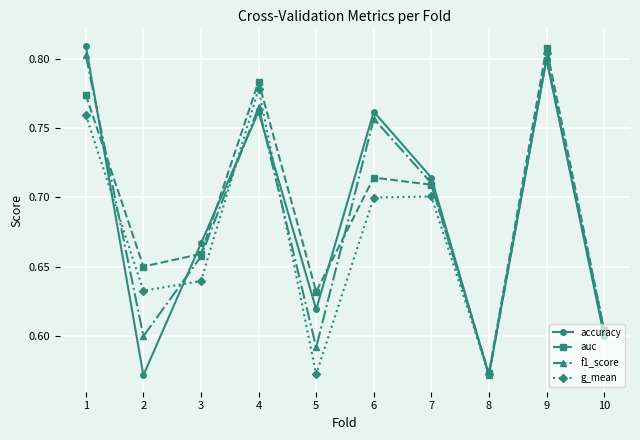

How many distinct data groups are displayed?

4